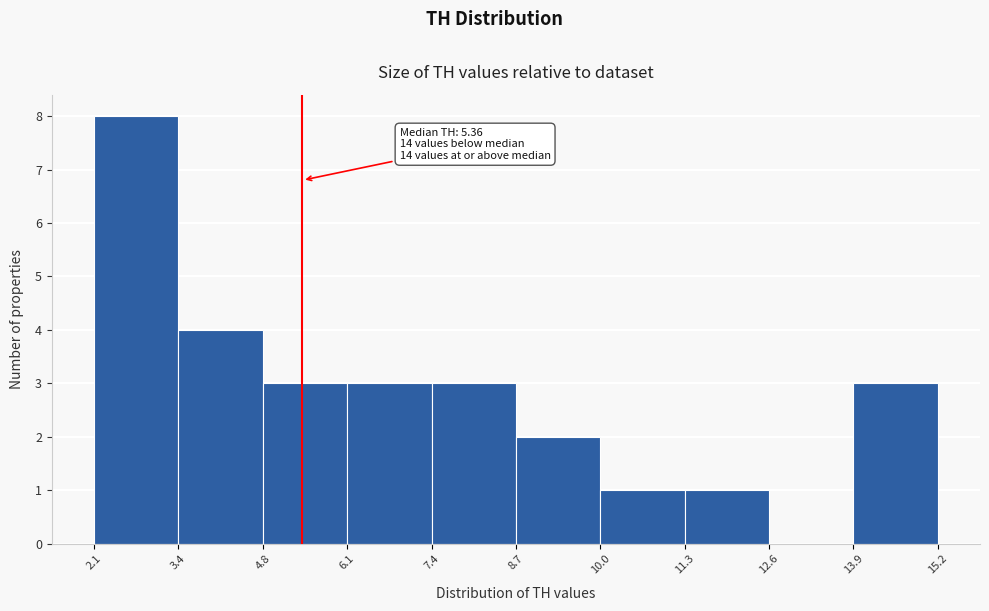

Which range on the x-axis has the tallest bar?

2.1 to 3.4